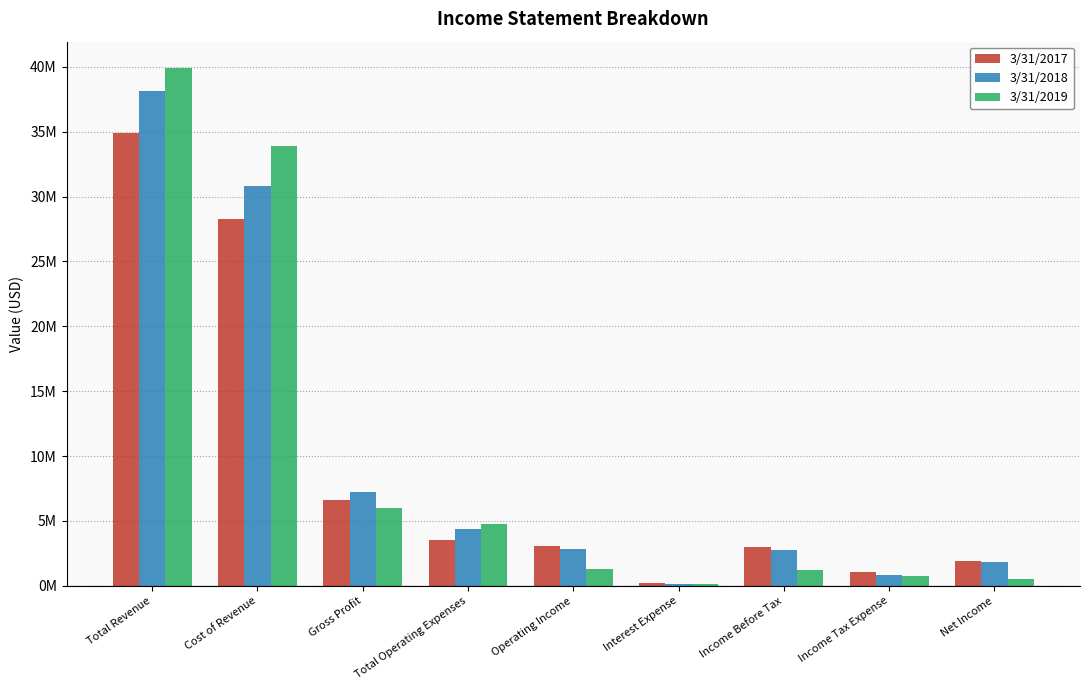

What are all the series names shown in the legend?

3/31/2017, 3/31/2018, 3/31/2019